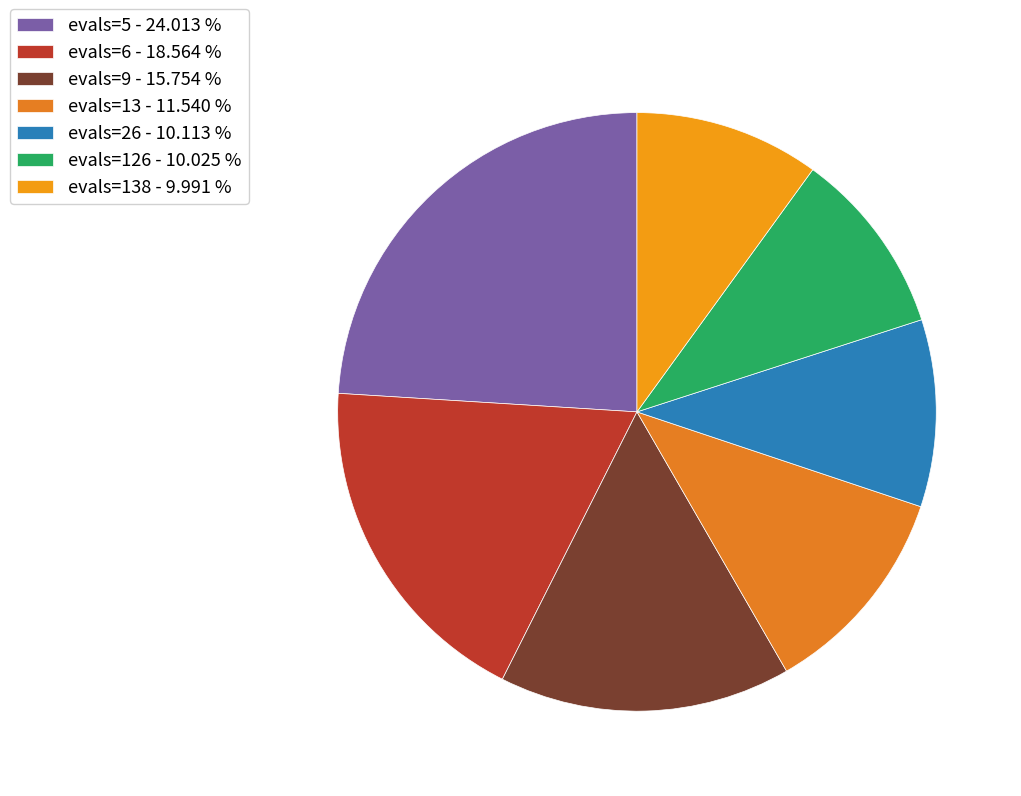

Count the number of slices in the pie.

7